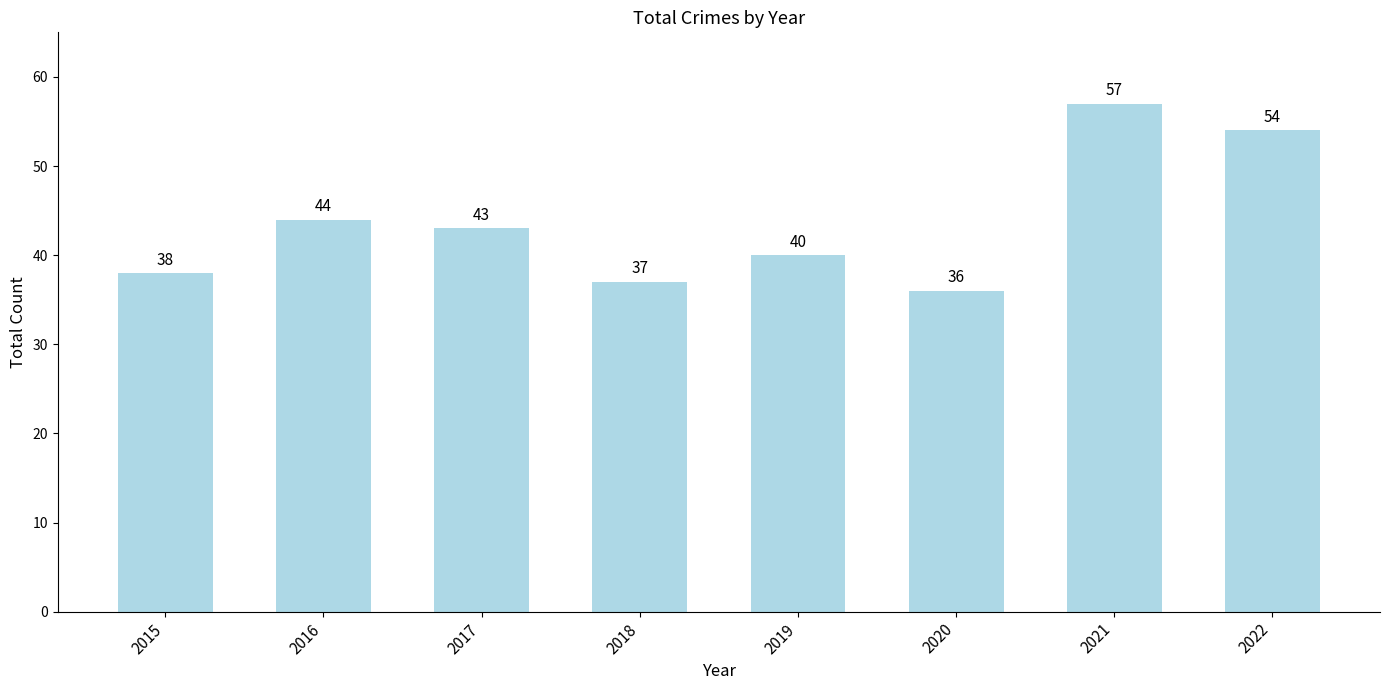

What is the minimum value shown in the chart?

36